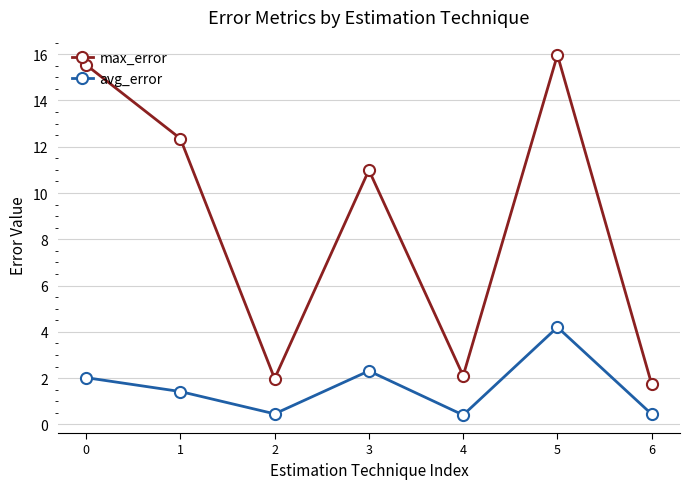

True or false: avg_error has more than 0 interior local peaks.

True